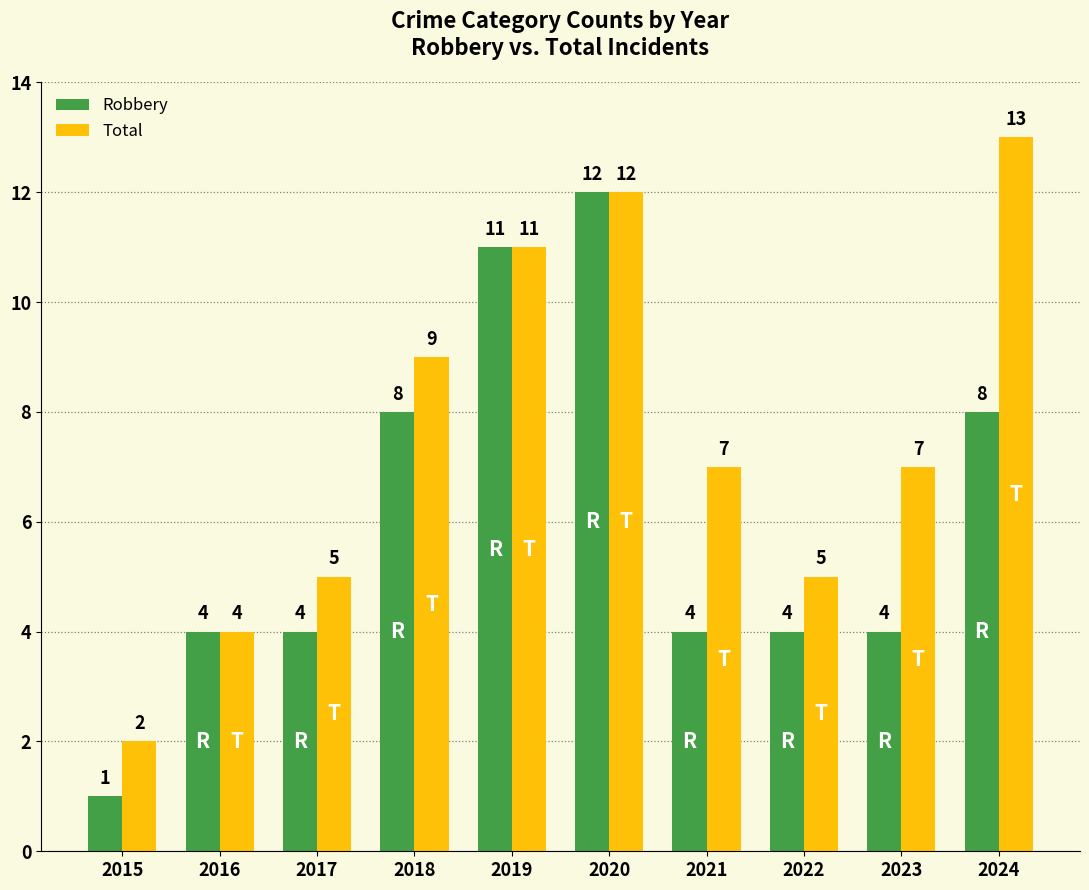

At 2022, list the series in order from largest to smallest.

Total, Robbery